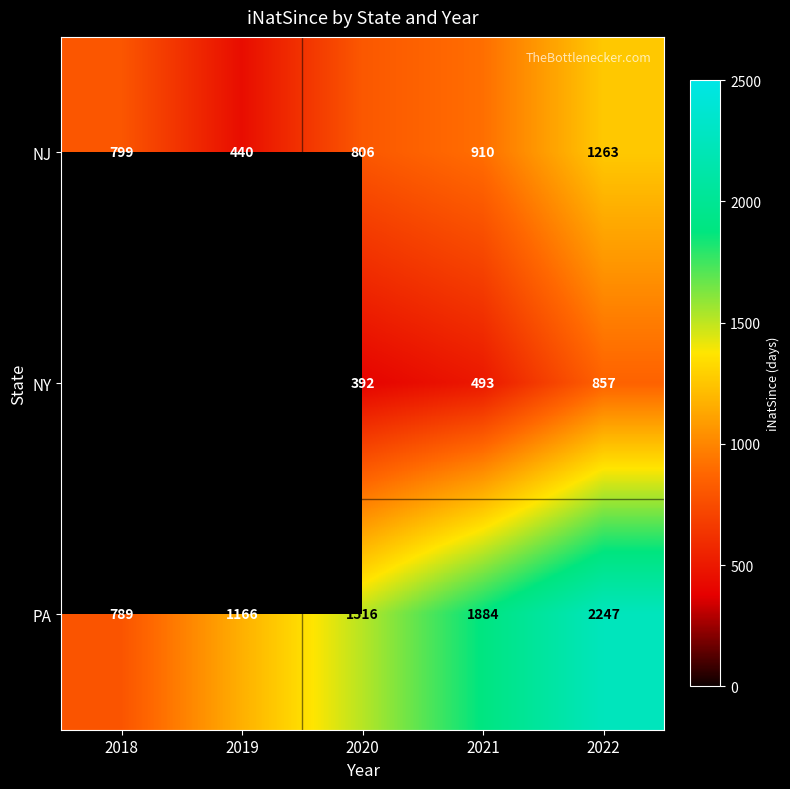

At 2021, list the series in order from smallest to largest.

NY, NJ, PA